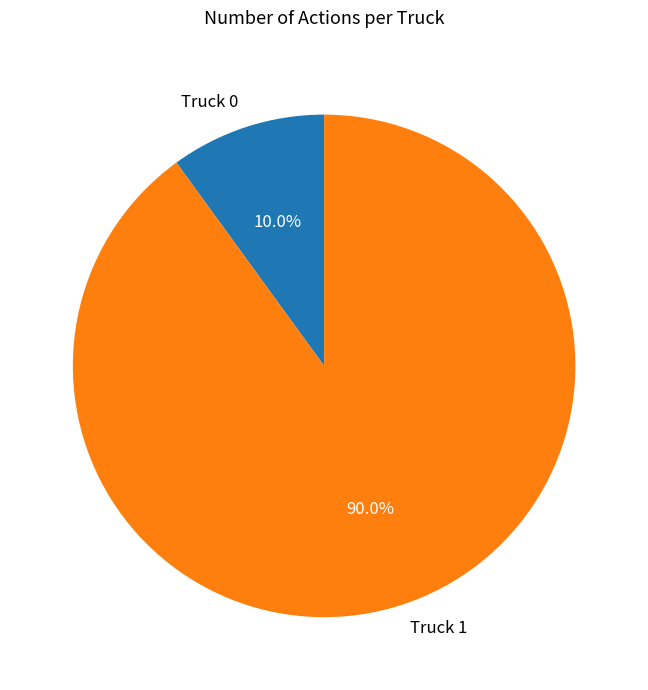

Which category has the biggest portion of the pie?

Truck 1